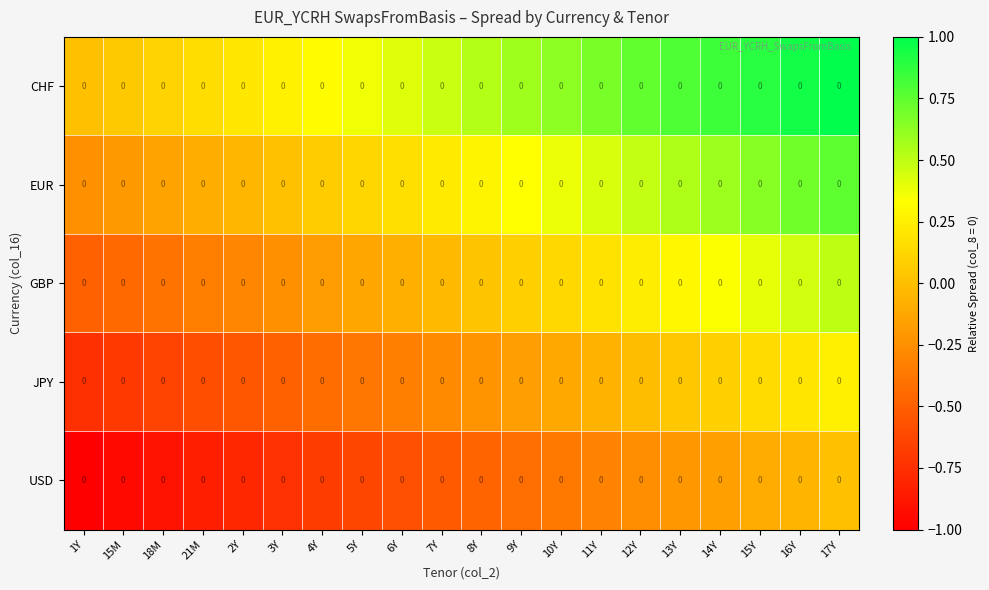

At which label does GBP reach its minimum?

1Y